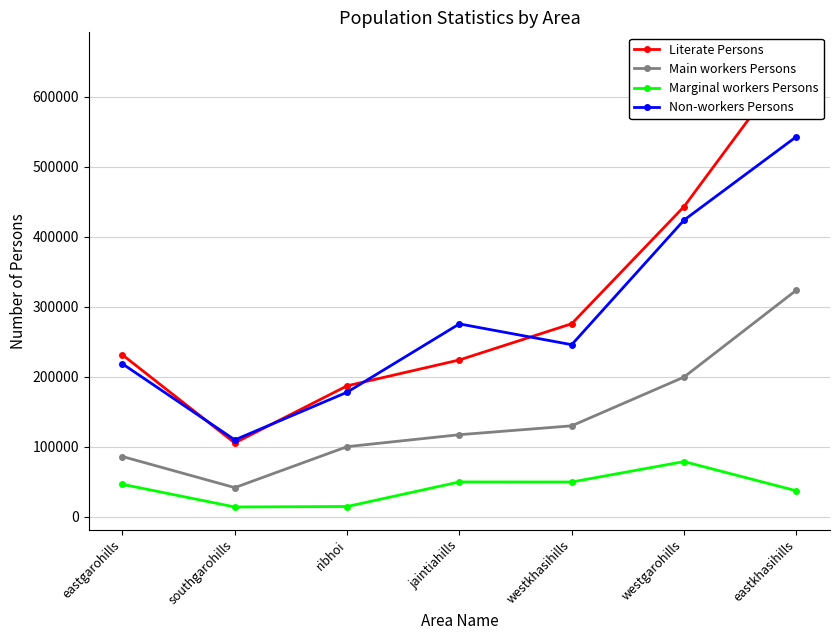

What is the difference between the second highest and second lowest values in the Marginal workers Persons series?

35084